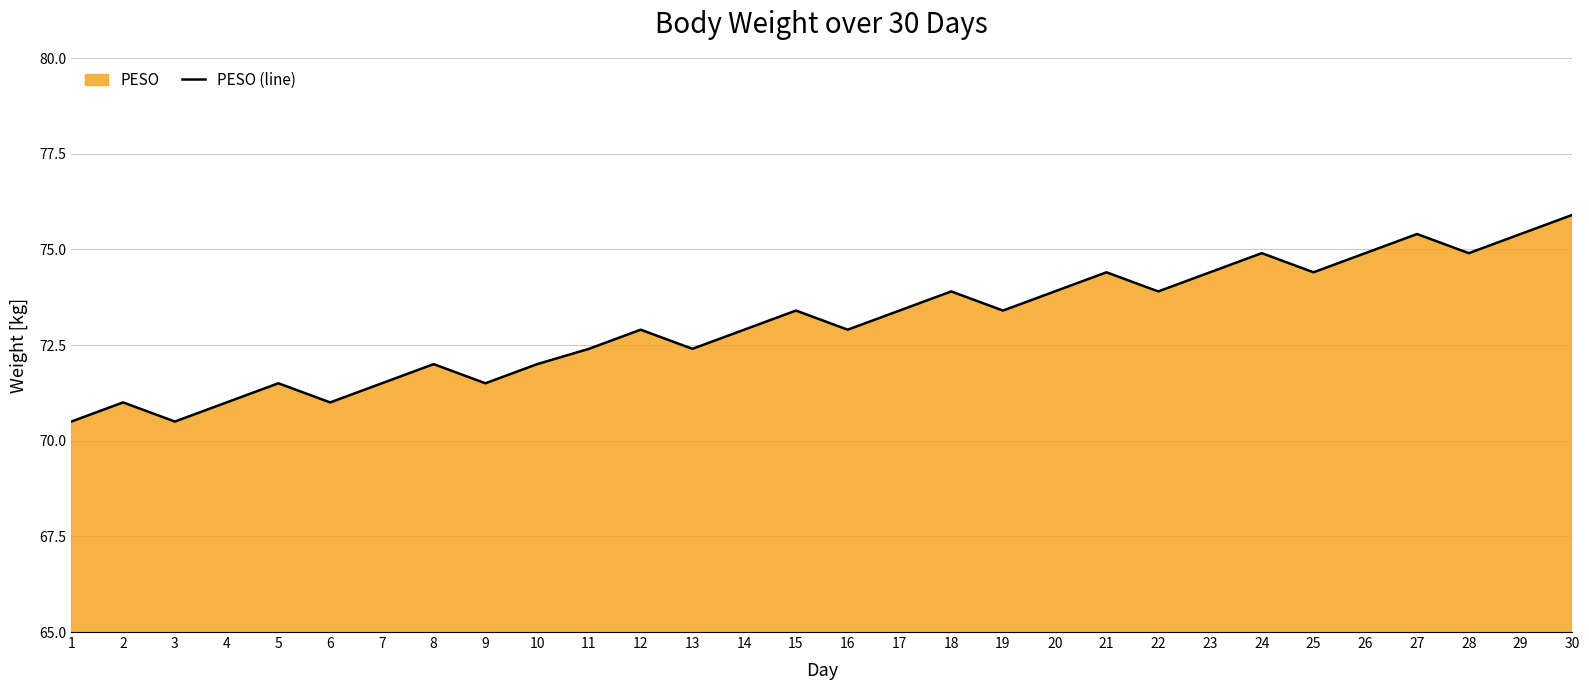

What is the sum of all values?

2192.5